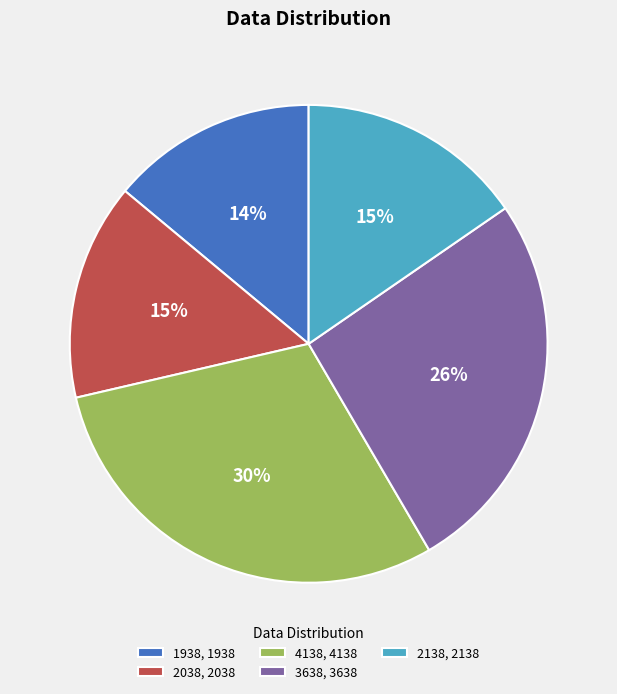

How many slices are in this pie chart?

5